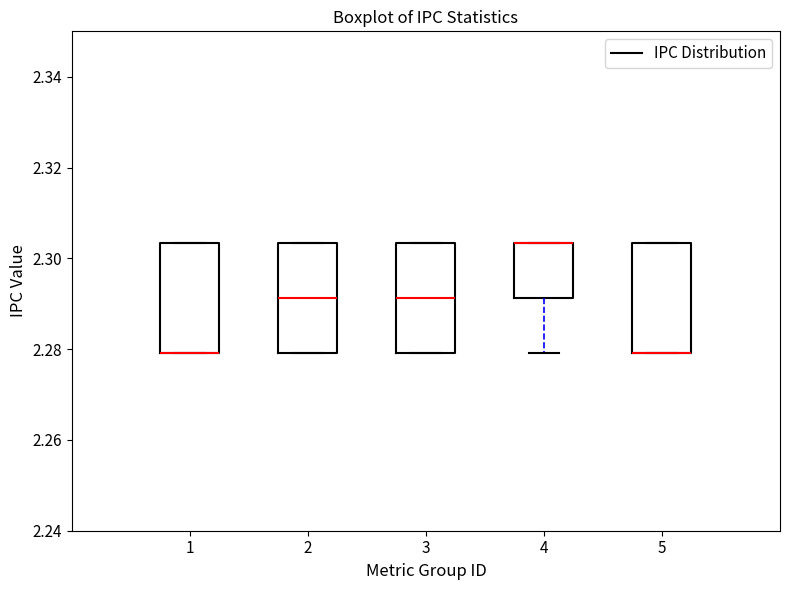

Reading left to right, read every box against the y-axis: the position of its median line, the range the box covers, and the ends of its whiskers. The values are not printed on the chart, so give them approximately, as read against the axis.

1: median 2.280 (drawn on the box's lower edge), box 2.280 to 2.304, whiskers 2.280 to 2.304
2: median 2.292, box 2.280 to 2.304, whiskers 2.280 to 2.304
3: median 2.292, box 2.280 to 2.304, whiskers 2.280 to 2.304
4: median 2.304 (drawn on the box's upper edge), box 2.292 to 2.304, whiskers 2.280 to 2.304
5: median 2.280 (drawn on the box's lower edge), box 2.280 to 2.304, whiskers 2.280 to 2.304